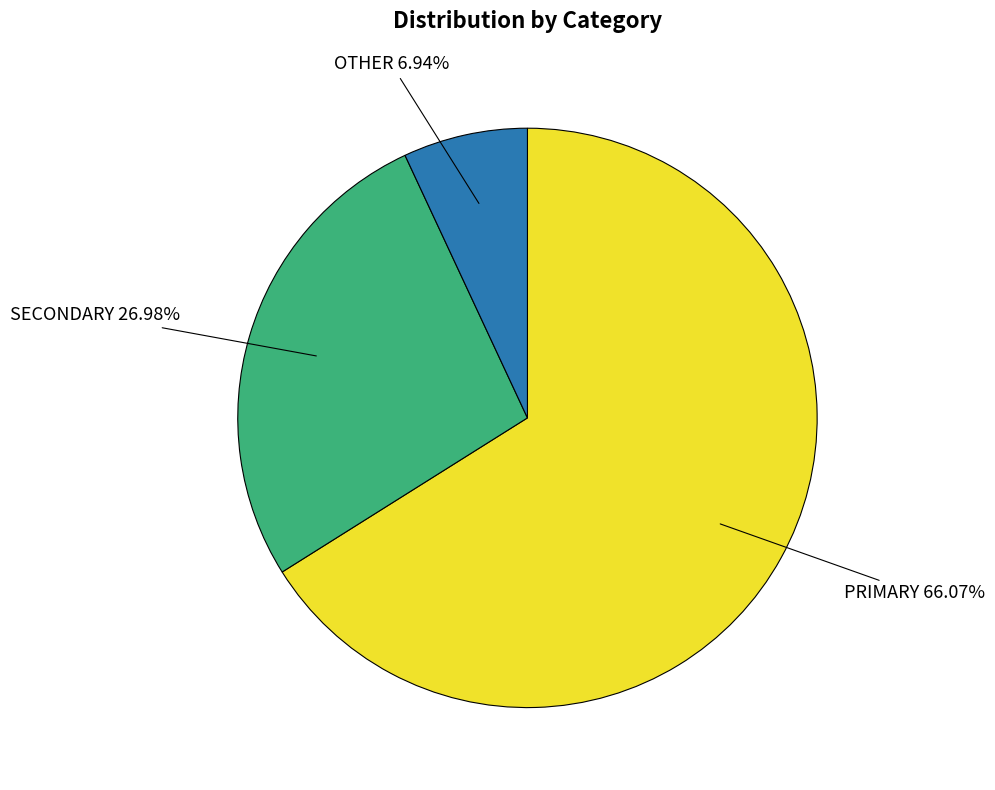

Which category accounts for the majority?

PRIMARY